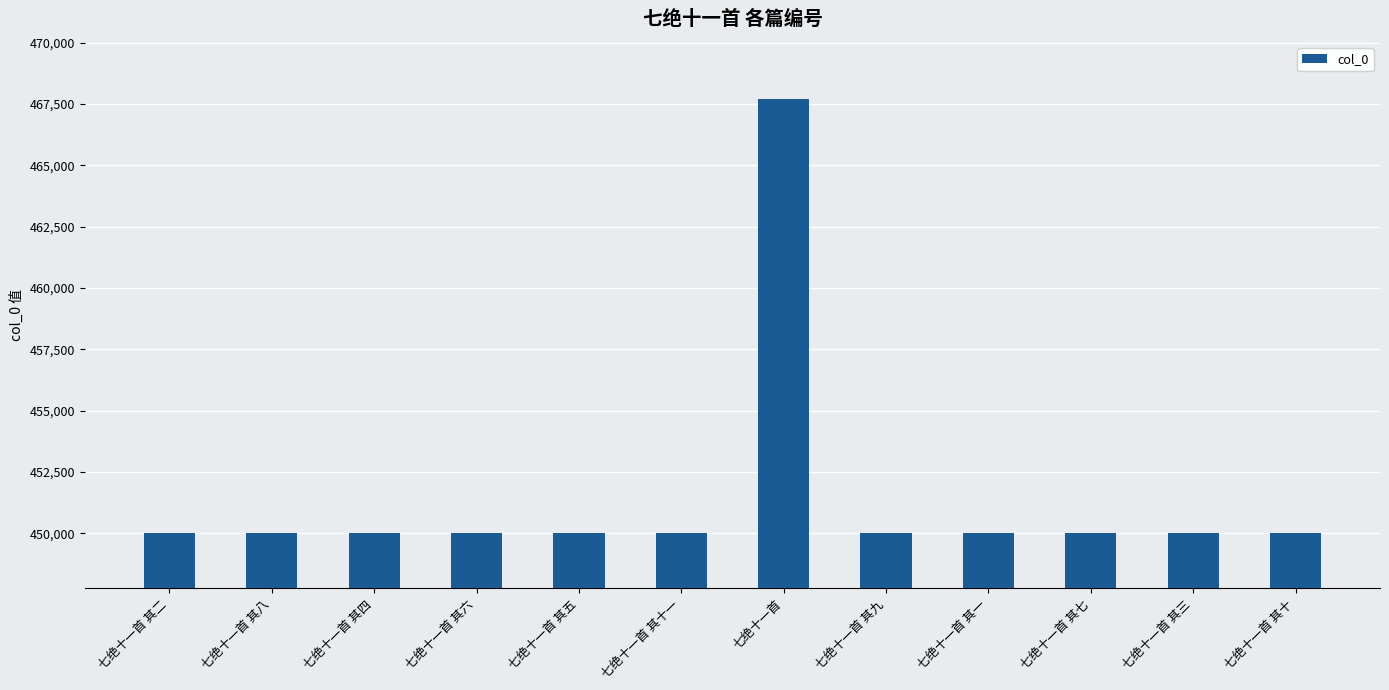

What is the approximate value at 七绝十一首 其七, to the nearest 100?

450000